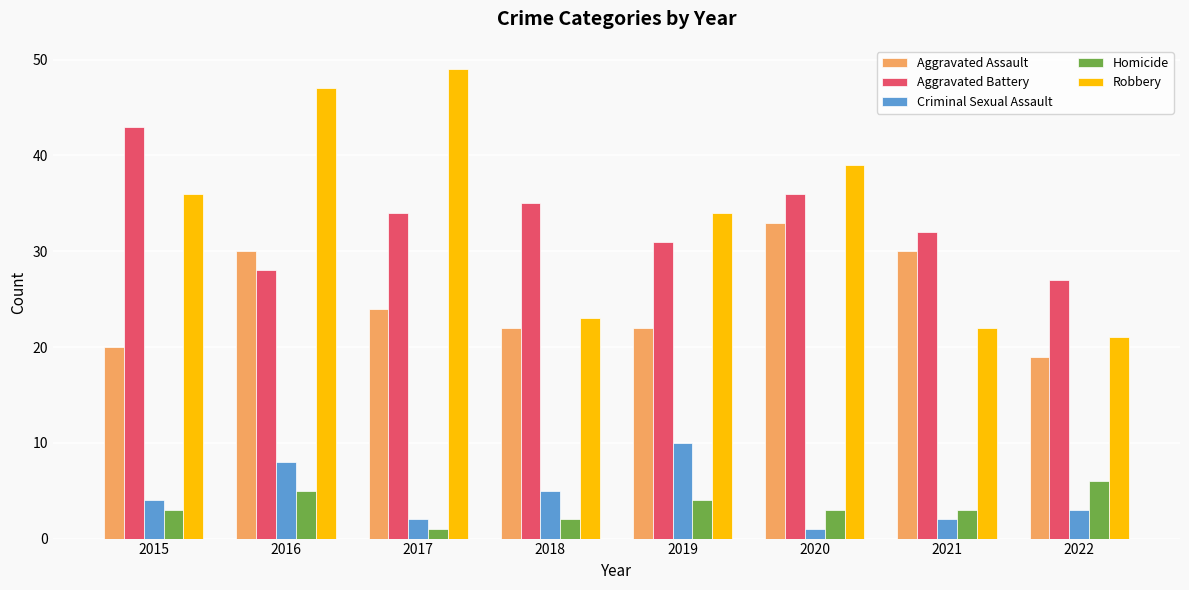

What is the value of the Aggravated Assault bar at the 5th from the left?

22